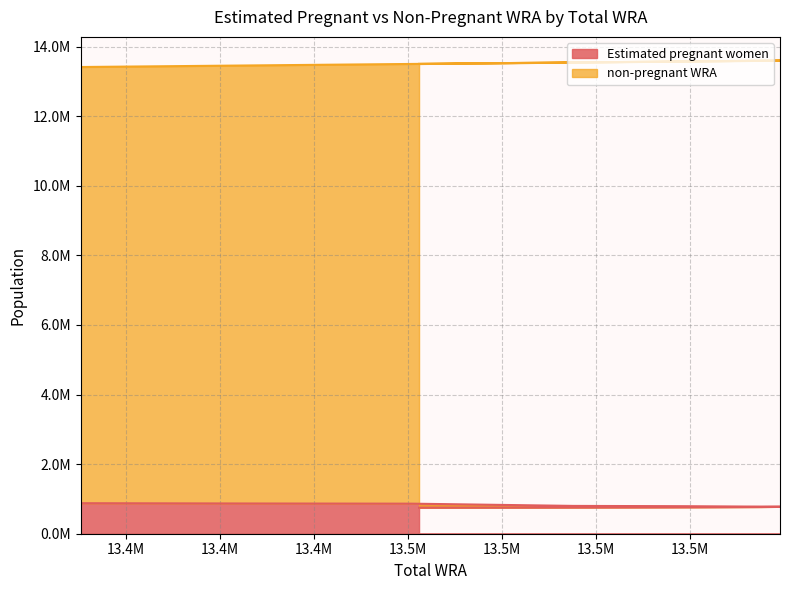

What is the value of the 7th point from the left?

775227.7